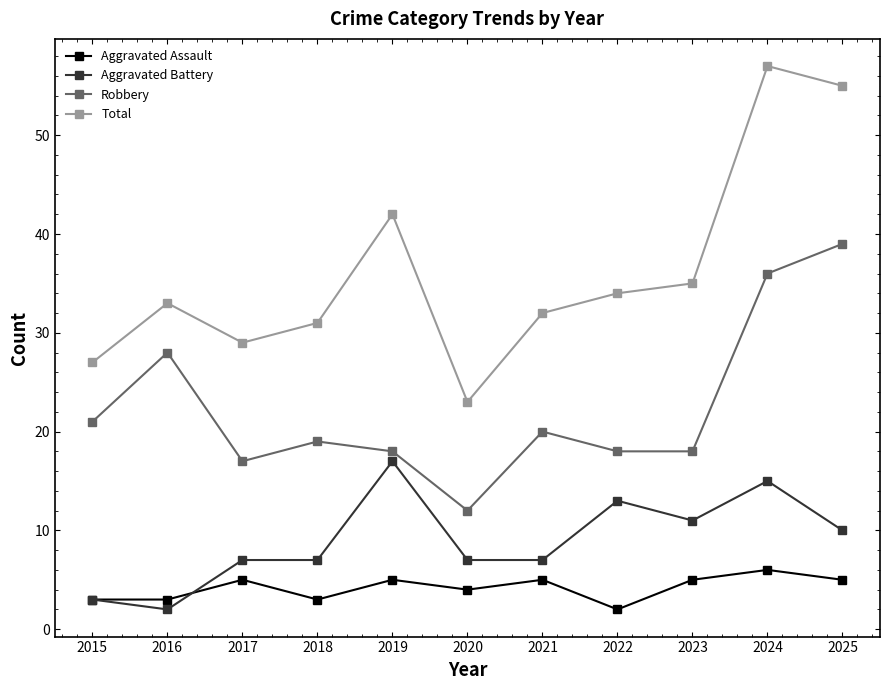

Which series has the largest total across all categories?

Total